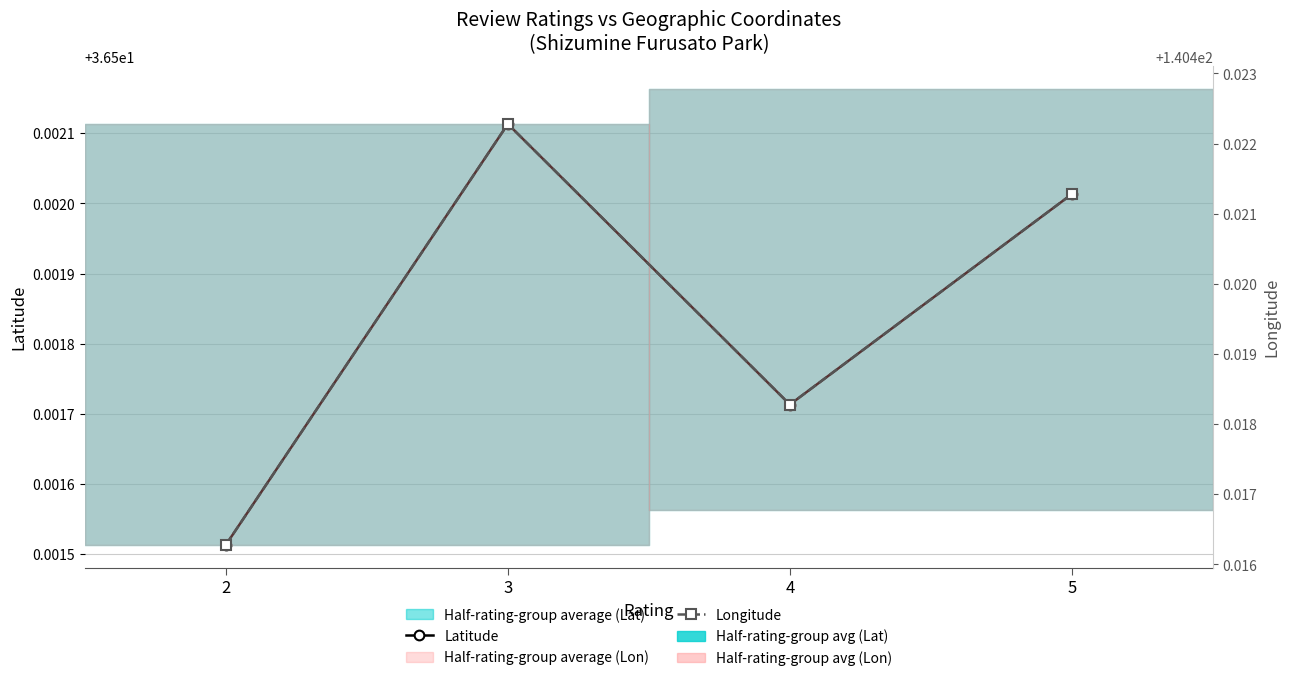

What is the sum of the Latitude values at 3 and 5?

73.0